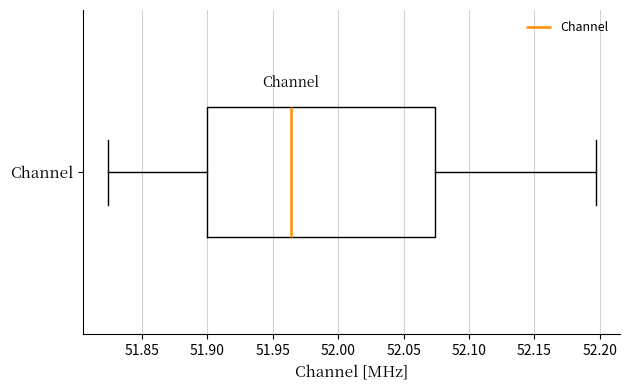

Read this box plot against the x-axis: the position of the median line, the range covered by the box, and the ends of both whiskers. The values are not printed on the chart, so give them approximately, as read against the axis.

median 51.965, box 51.900 to 52.075, whiskers 51.825 to 52.195